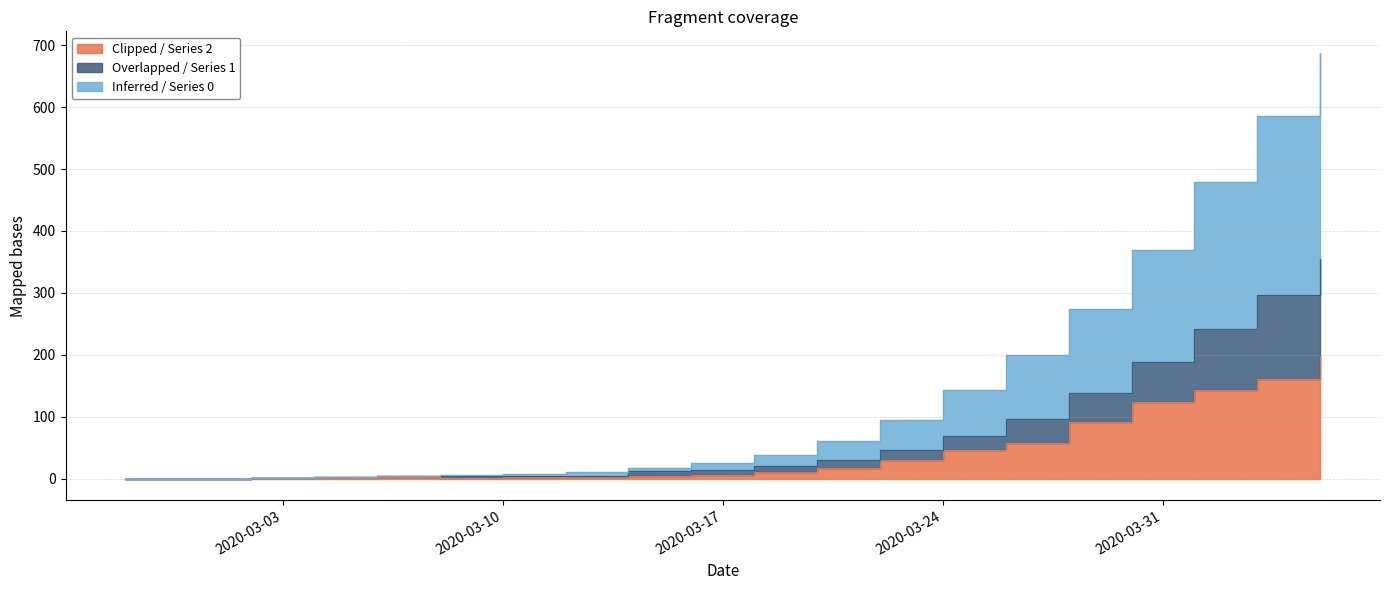

Is it true that 0 equals 4 at 2020-03-06?

True